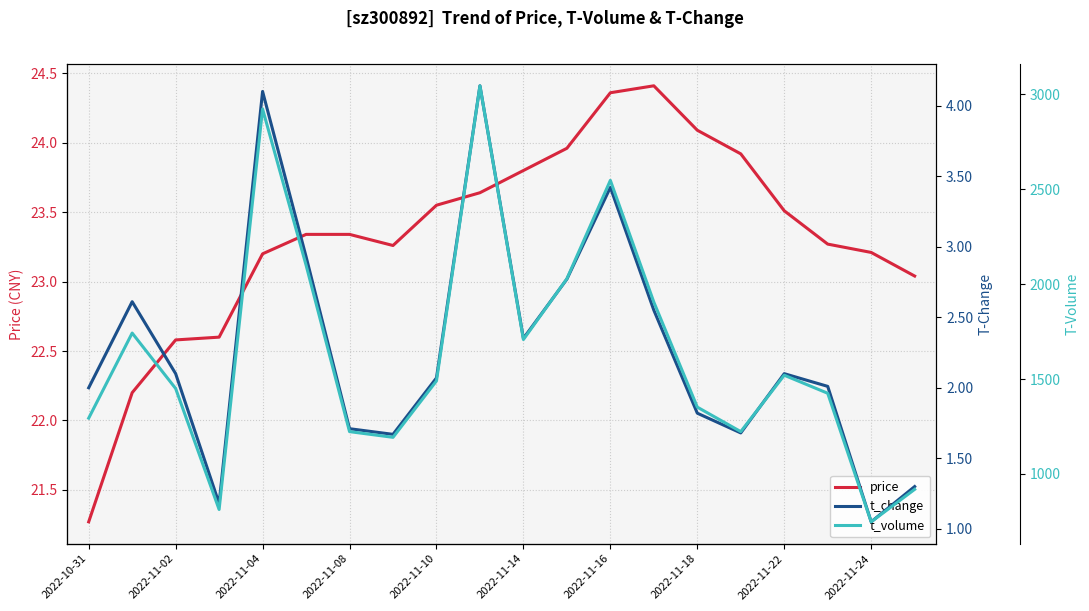

At which label does price first exceed 23?

2022-11-04